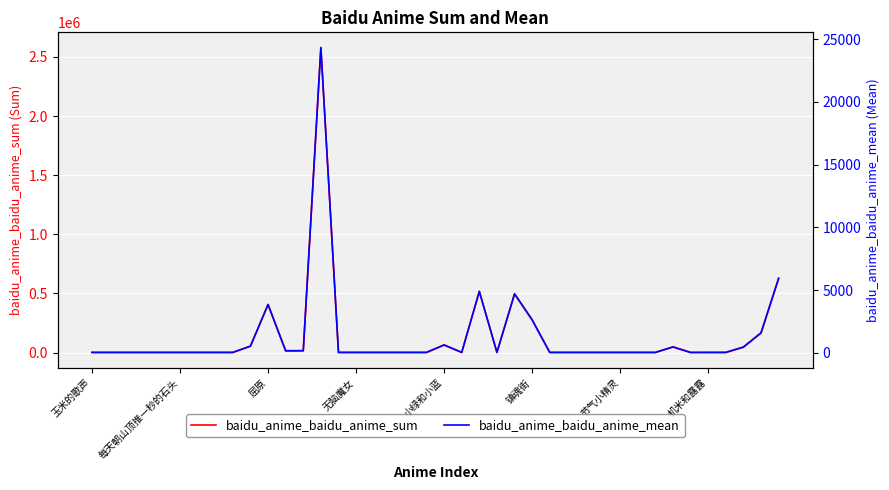

How many values in the baidu_anime_baidu_anime_mean series exceed 40?

39